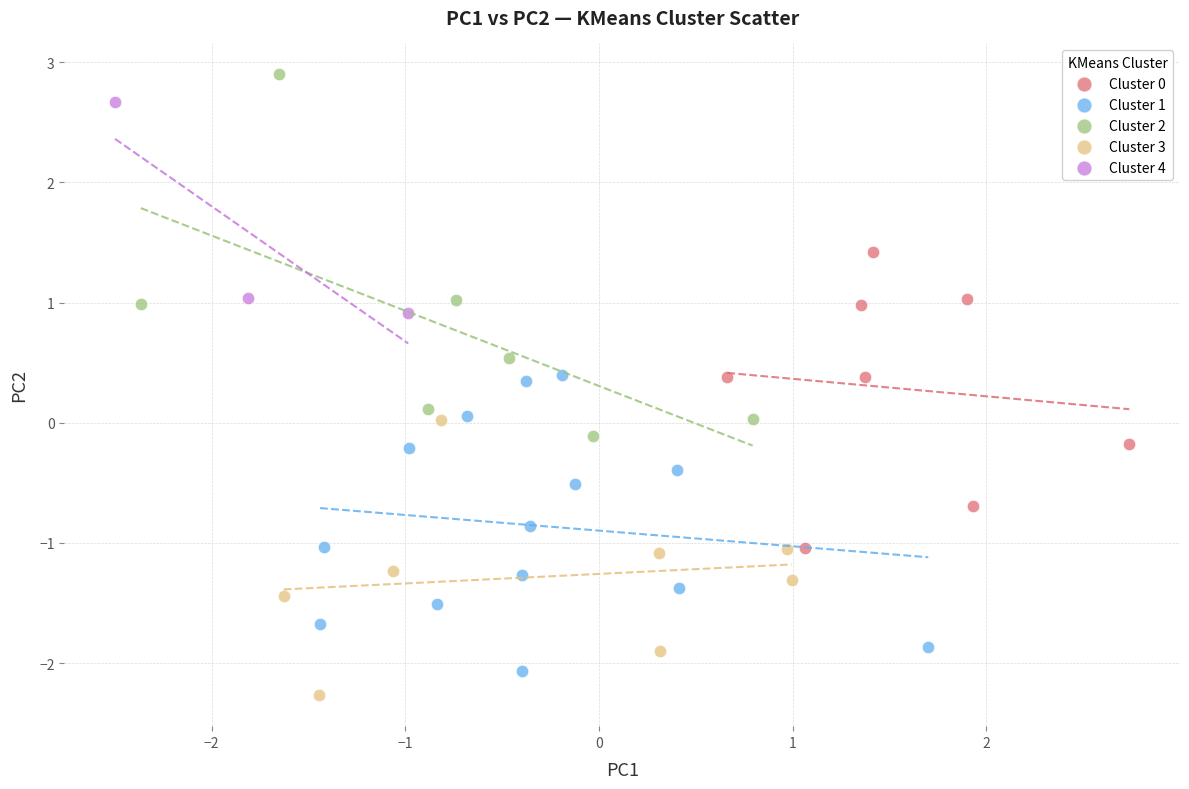

Which series contains the highest Y value?

Cluster 2